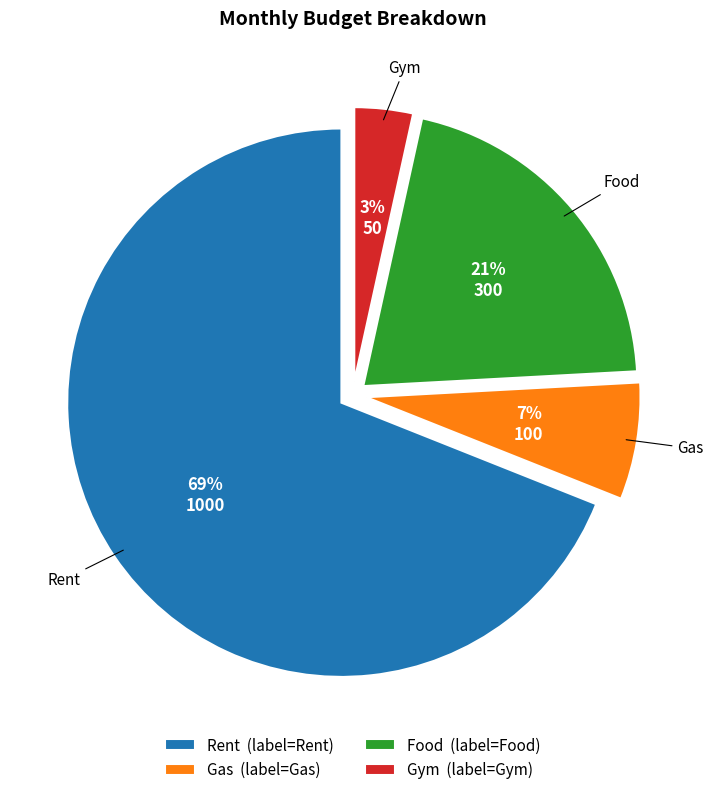

Rank the categories by value from highest to lowest.

Rent, Food, Gas, Gym